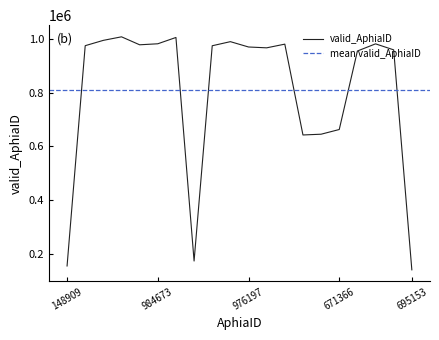

Where does the data first go above 973865?

980923